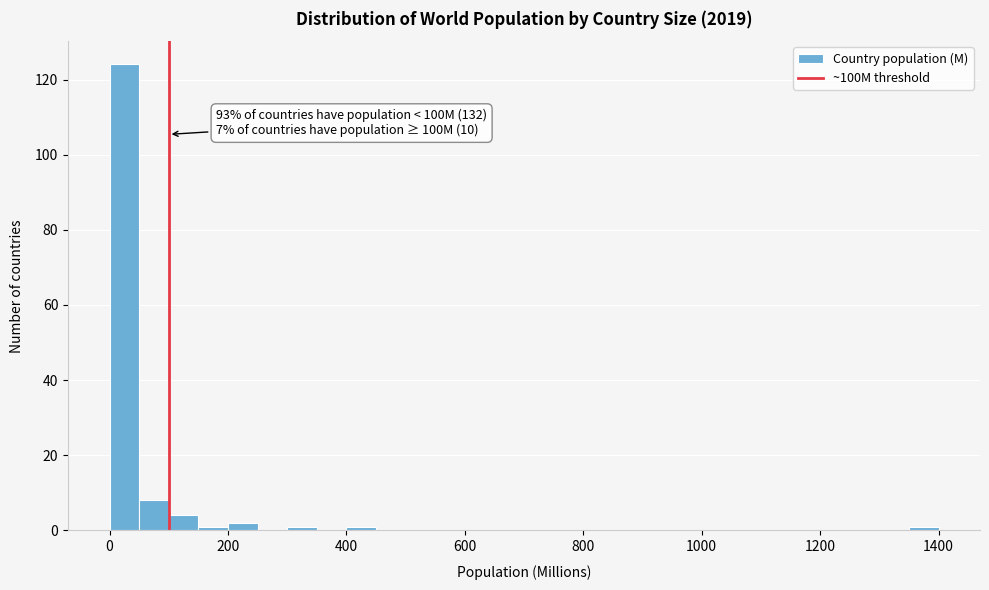

Around what value on the x-axis is the tallest bar? Give the approximate position of its centre, as read against the axis.

20